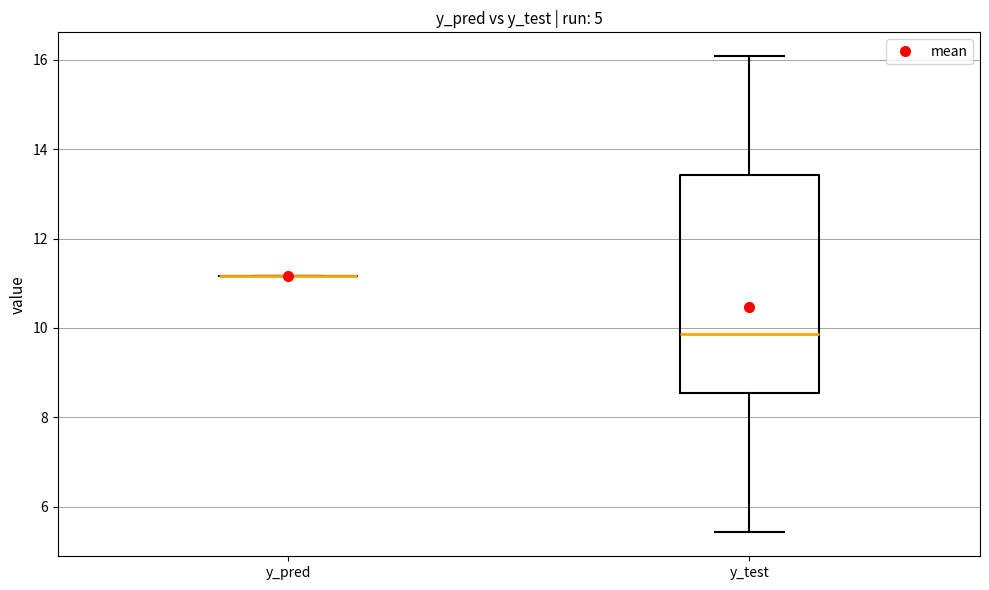

Which box is the tallest, from its lower edge to its upper edge?

y_test